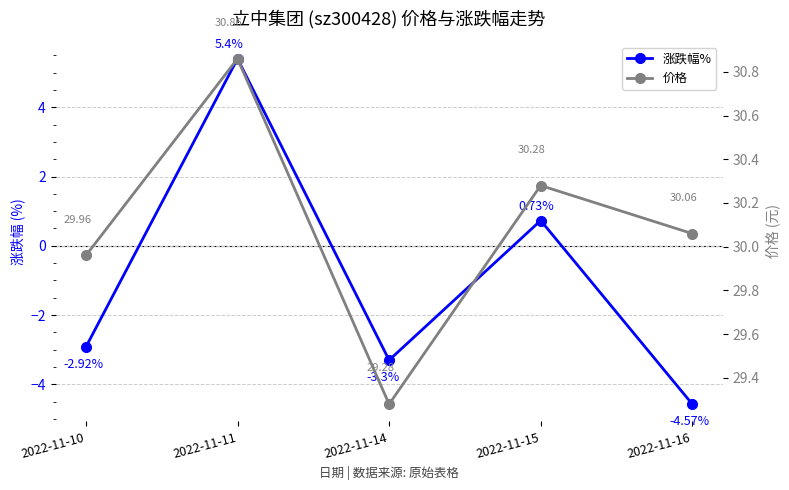

Count the number of data series in this chart.

2